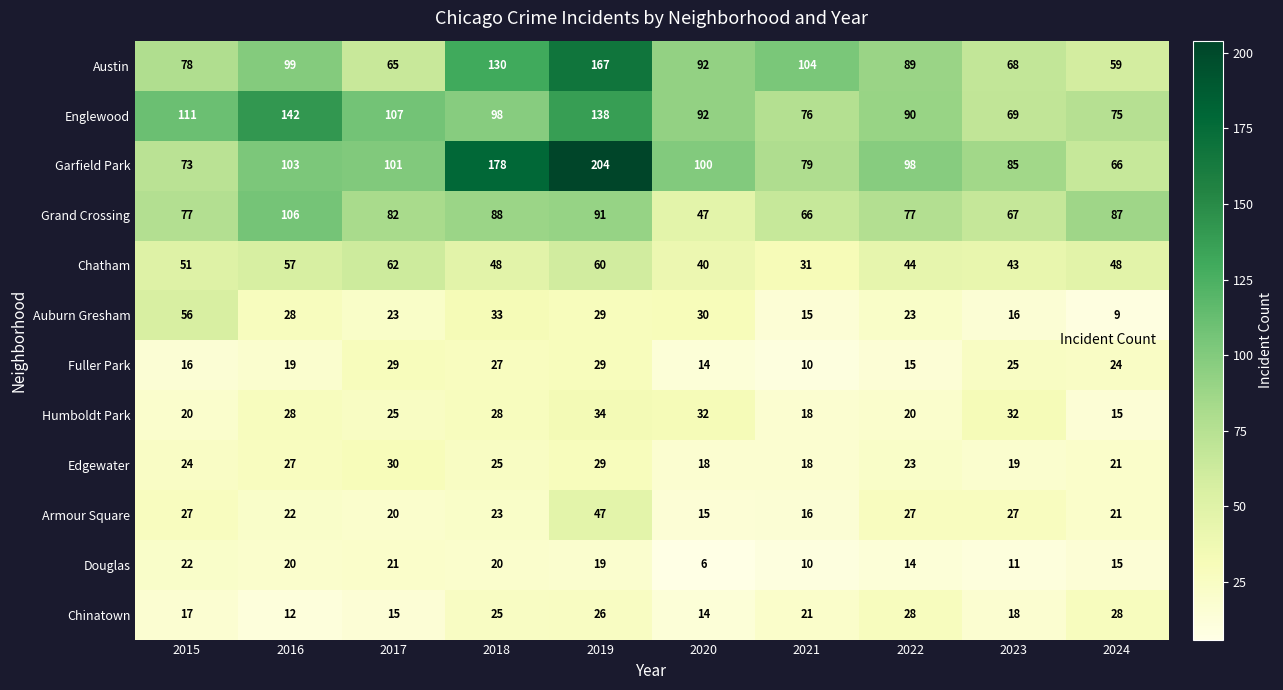

The value of Auburn Gresham at 2020 is 30. True or false?

True